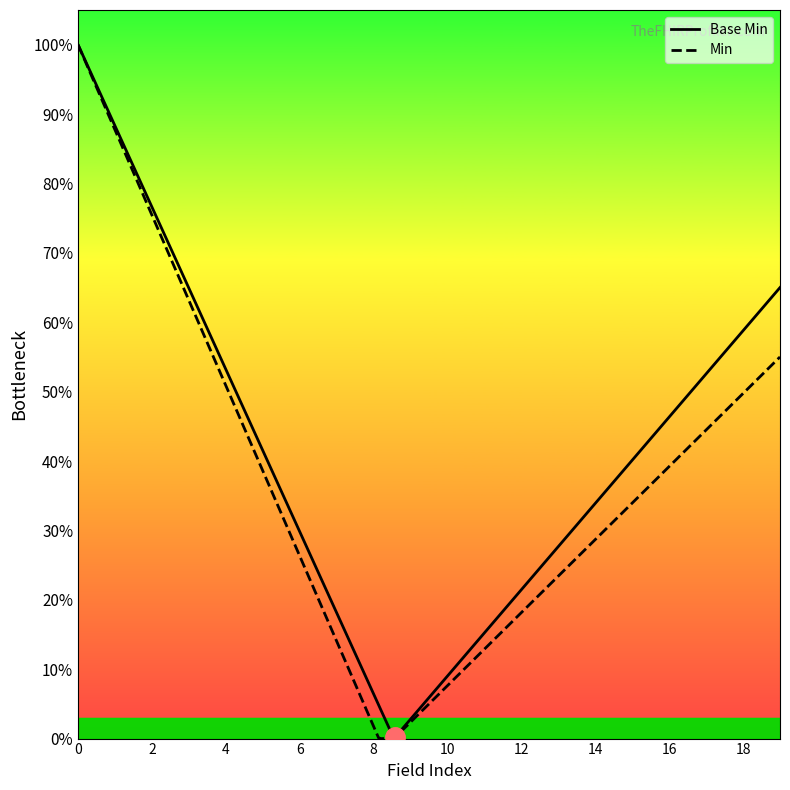

What are all the series names shown in the legend?

Base Min, Min